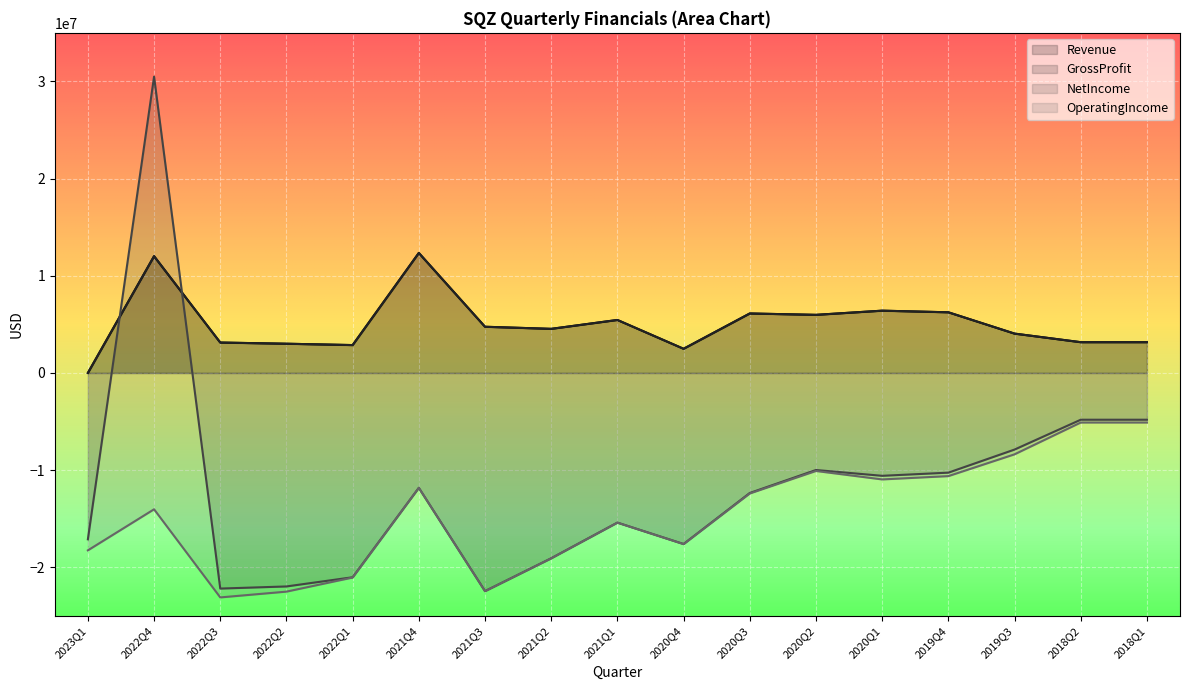

The OperatingIncome series shows -17785362 at 2020Q3. True or false?

False